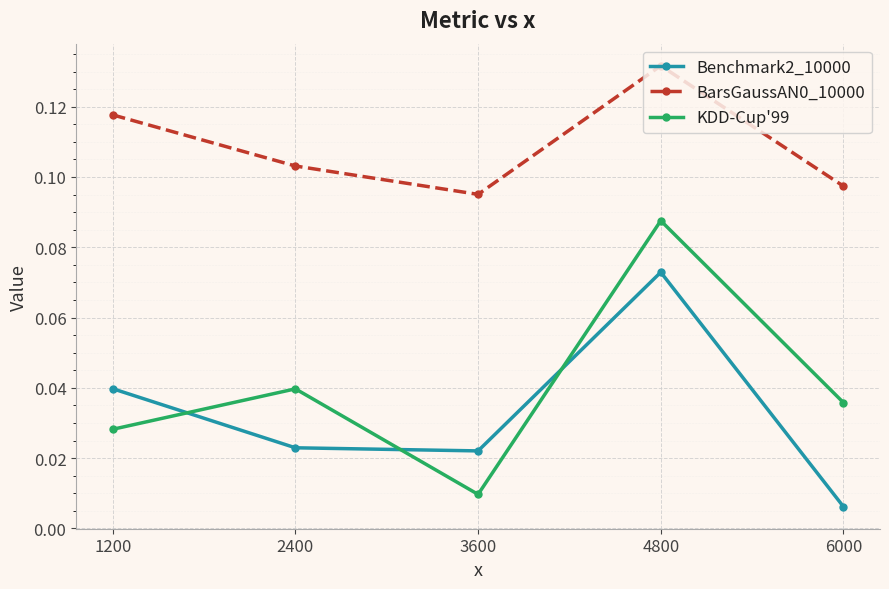

At which category does the chart reach its peak across all series?

4800